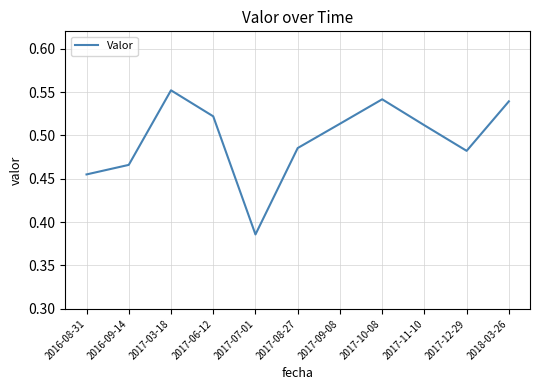

What is the sum of all values?

5.5